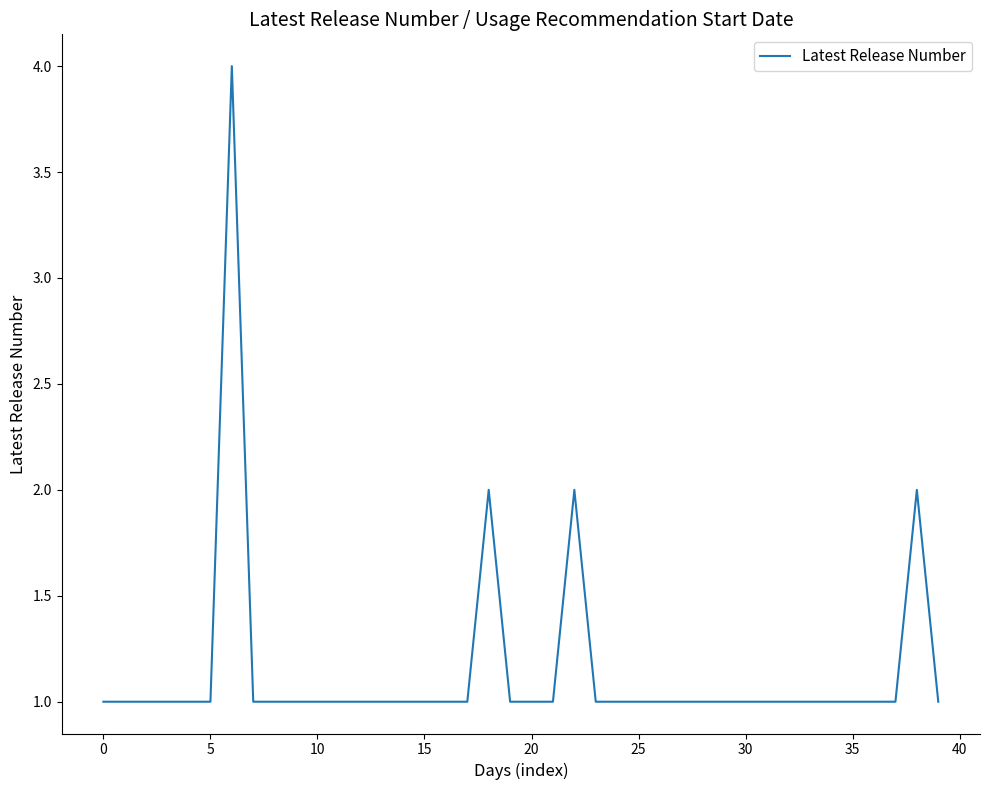

What is the smallest value displayed?

1